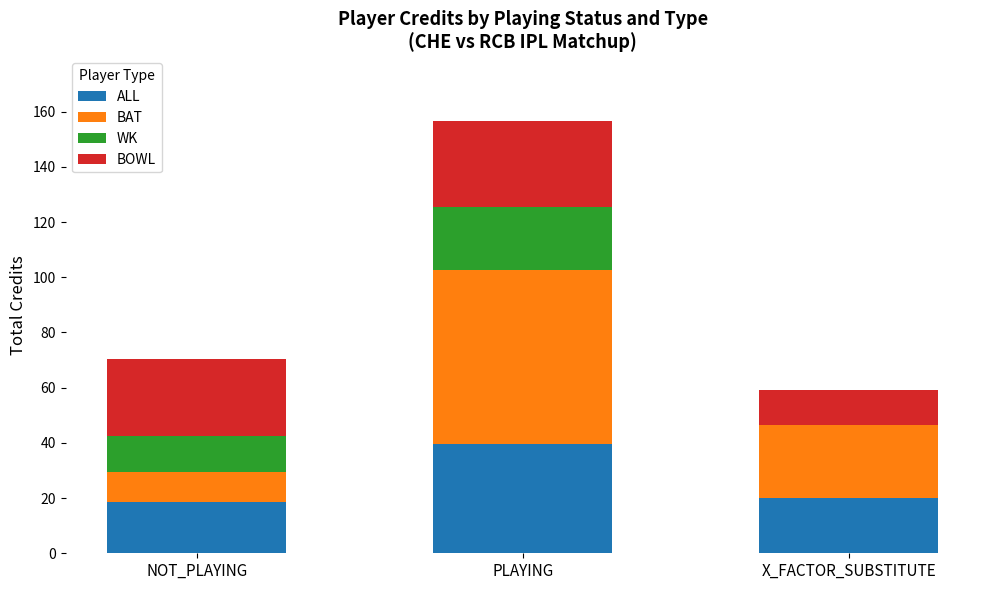

What is the sum of the ALL values at NOT_PLAYING and X_FACTOR_SUBSTITUTE?

38.5